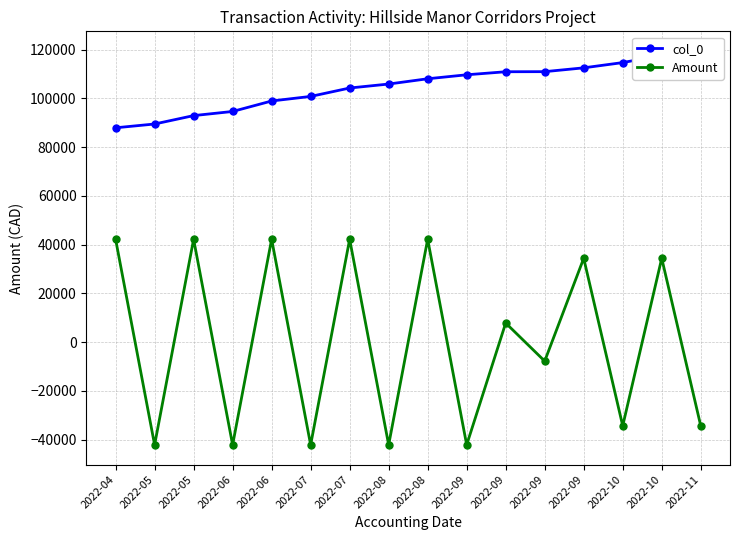

Rank the categories by col_0 value from lowest to highest.

2022-04, 2022-05, 2022-05, 2022-06, 2022-06, 2022-07, 2022-07, 2022-08, 2022-08, 2022-09, 2022-09, 2022-09, 2022-09, 2022-10, 2022-10, 2022-11